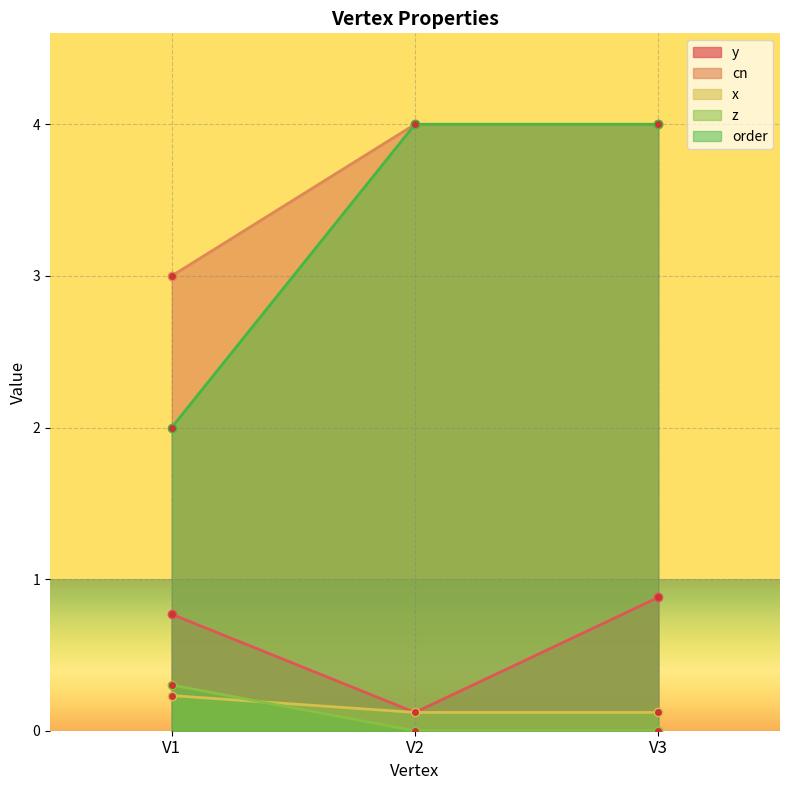

The z series shows 0.0 at V2. True or false?

True